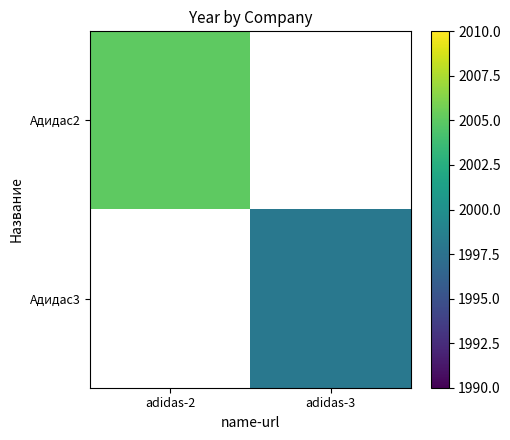

Which category has the lowest value across all series?

adidas-3